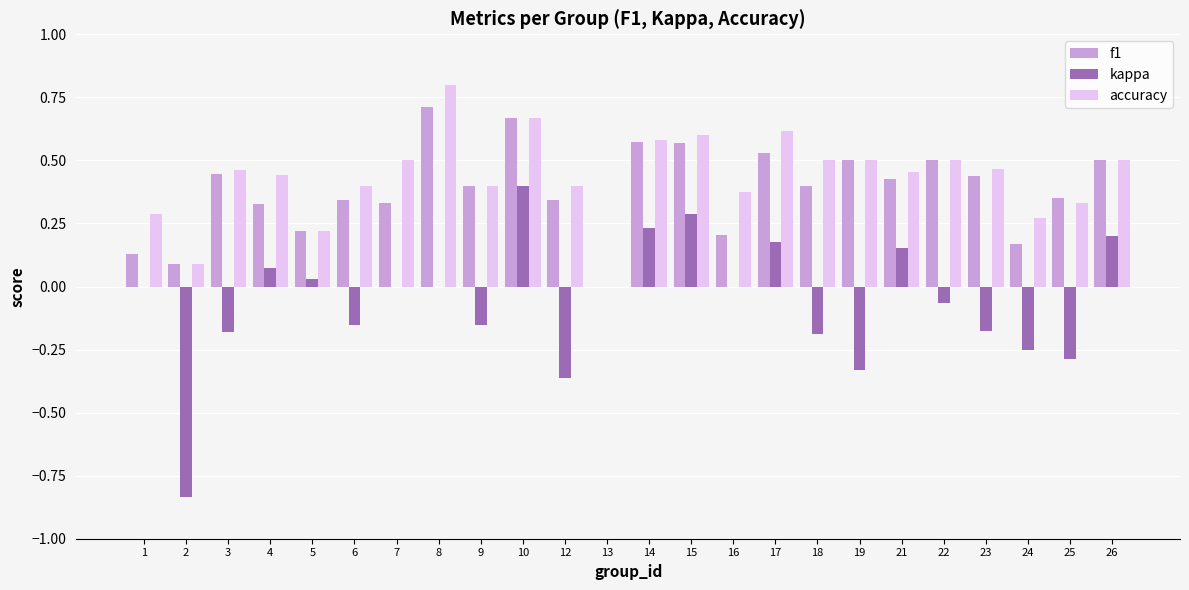

How many series are shown in this chart?

3